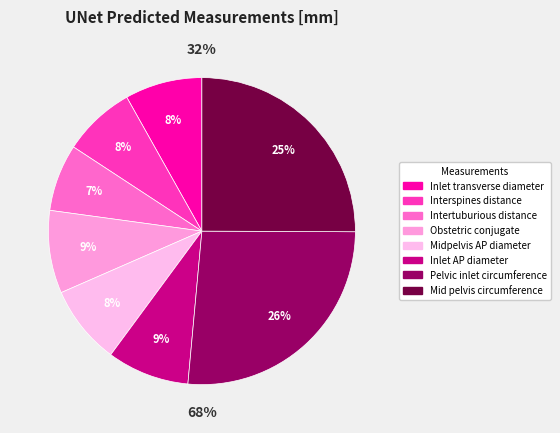

Does any single category account for the majority?

No